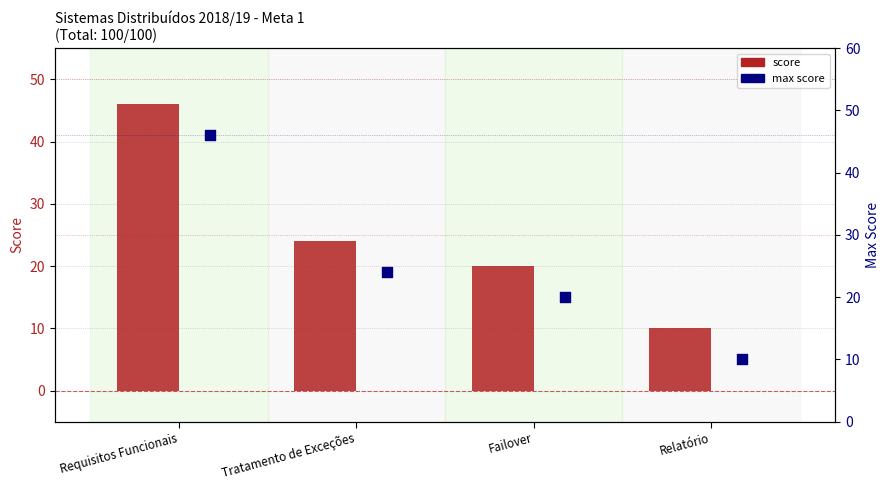

Is the value of max score at Tratamento de Exceções greater than the value of score at Failover?

Yes